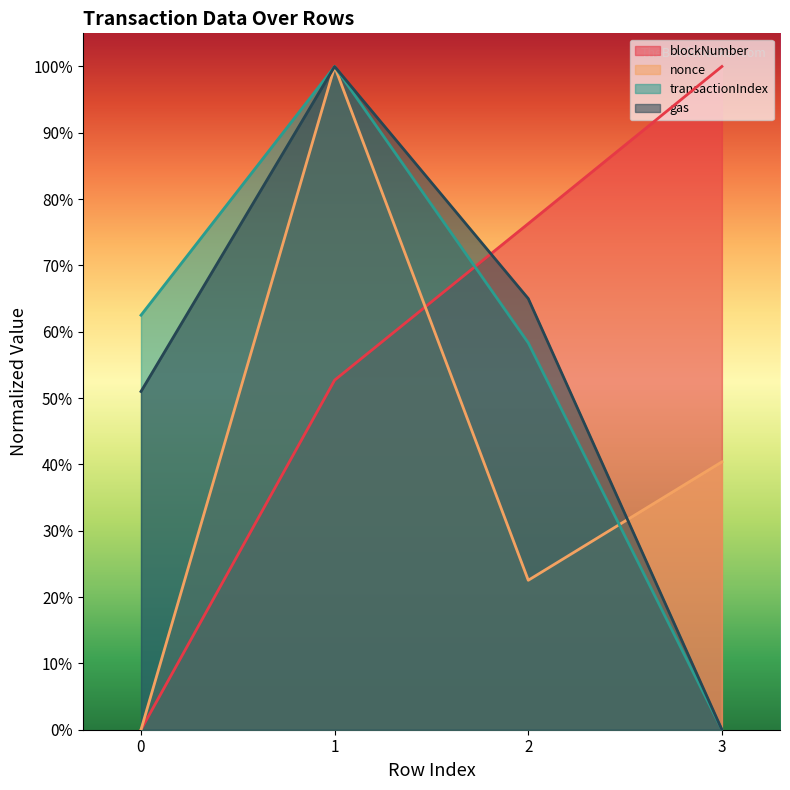

Is it true that blockNumber equals 0.0 at 0?

True